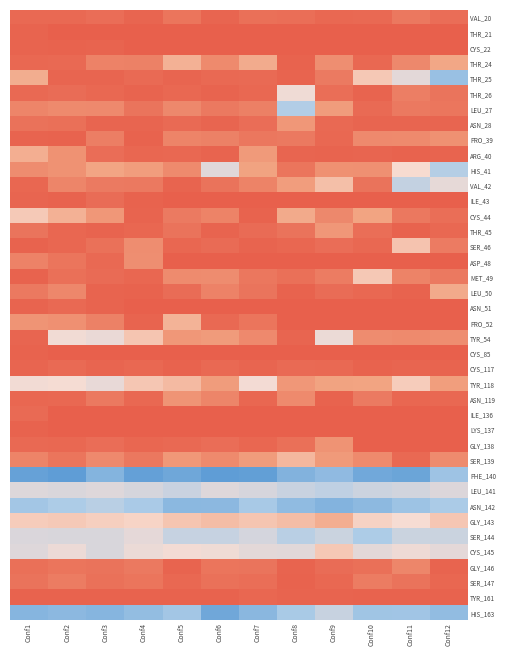

Reading left to right, list all the values displayed in this chart.

VAL_20: Conf1=-0.0	Conf2=-0.0	Conf3=-0.0	Conf4=-0.0	Conf5=-0.0	Conf6=-0.0	Conf7=-0.0	Conf8=-0.0	Conf9=-0.0	Conf10=-0.0	Conf11=-0.0	Conf12=-0.0
THR_21: Conf1=-0.0	Conf2=0.0	Conf3=0.0	Conf4=0.0	Conf5=0.0	Conf6=0.0	Conf7=0.0	Conf8=0.0	Conf9=0.0	Conf10=0.0	Conf11=0.0	Conf12=0.0
CYS_22: Conf1=-0.0	Conf2=-0.0	Conf3=-0.0	Conf4=0.0	Conf5=0.0	Conf6=0.0	Conf7=0.0	Conf8=0.0	Conf9=0.0	Conf10=0.0	Conf11=0.0	Conf12=0.0
THR_24: Conf1=-0.0	Conf2=-0.0	Conf3=-0.0	Conf4=-0.0	Conf5=-0.1	Conf6=-0.0	Conf7=-0.1	Conf8=-0.0	Conf9=-0.0	Conf10=-0.0	Conf11=-0.0	Conf12=-0.1
THR_25: Conf1=-0.1	Conf2=-0.0	Conf3=-0.0	Conf4=-0.0	Conf5=-0.0	Conf6=-0.0	Conf7=-0.0	Conf8=-0.0	Conf9=-0.0	Conf10=-0.1	Conf11=-0.1	Conf12=-0.2
THR_26: Conf1=-0.0	Conf2=-0.0	Conf3=-0.0	Conf4=-0.0	Conf5=-0.0	Conf6=-0.0	Conf7=-0.0	Conf8=-0.1	Conf9=-0.0	Conf10=-0.0	Conf11=-0.0	Conf12=-0.0
LEU_27: Conf1=-0.0	Conf2=-0.0	Conf3=-0.0	Conf4=-0.0	Conf5=-0.0	Conf6=-0.0	Conf7=-0.0	Conf8=-0.1	Conf9=-0.0	Conf10=-0.0	Conf11=-0.0	Conf12=-0.0
ASN_28: Conf1=-0.0	Conf2=-0.0	Conf3=-0.0	Conf4=-0.0	Conf5=-0.0	Conf6=-0.0	Conf7=-0.0	Conf8=-0.0	Conf9=-0.0	Conf10=-0.0	Conf11=-0.0	Conf12=-0.0
PRO_39: Conf1=-0.0	Conf2=-0.0	Conf3=-0.0	Conf4=-0.0	Conf5=-0.0	Conf6=-0.0	Conf7=-0.0	Conf8=-0.0	Conf9=-0.0	Conf10=-0.0	Conf11=-0.0	Conf12=-0.0
ARG_40: Conf1=-0.1	Conf2=-0.0	Conf3=-0.0	Conf4=-0.0	Conf5=-0.0	Conf6=-0.0	Conf7=-0.0	Conf8=-0.0	Conf9=-0.0	Conf10=-0.0	Conf11=-0.0	Conf12=-0.0
HIS_41: Conf1=-0.0	Conf2=-0.0	Conf3=-0.1	Conf4=-0.0	Conf5=-0.0	Conf6=-0.1	Conf7=-0.1	Conf8=-0.0	Conf9=-0.0	Conf10=-0.0	Conf11=-0.1	Conf12=-0.1
VAL_42: Conf1=-0.0	Conf2=-0.0	Conf3=-0.0	Conf4=-0.0	Conf5=-0.0	Conf6=-0.0	Conf7=-0.0	Conf8=-0.1	Conf9=-0.1	Conf10=-0.0	Conf11=-0.1	Conf12=-0.1
ILE_43: Conf1=-0.0	Conf2=-0.0	Conf3=-0.0	Conf4=-0.0	Conf5=0.0	Conf6=0.0	Conf7=0.0	Conf8=0.0	Conf9=0.0	Conf10=0.0	Conf11=0.0	Conf12=0.0
CYS_44: Conf1=-0.1	Conf2=-0.1	Conf3=-0.0	Conf4=-0.0	Conf5=-0.0	Conf6=-0.0	Conf7=-0.0	Conf8=-0.1	Conf9=-0.0	Conf10=-0.1	Conf11=-0.0	Conf12=-0.0
THR_45: Conf1=-0.0	Conf2=-0.0	Conf3=-0.0	Conf4=-0.0	Conf5=-0.0	Conf6=-0.0	Conf7=-0.0	Conf8=-0.0	Conf9=-0.0	Conf10=-0.0	Conf11=-0.0	Conf12=-0.0
SER_46: Conf1=-0.0	Conf2=-0.0	Conf3=-0.0	Conf4=-0.0	Conf5=-0.0	Conf6=-0.0	Conf7=-0.0	Conf8=-0.0	Conf9=-0.0	Conf10=-0.0	Conf11=-0.1	Conf12=-0.0
ASP_48: Conf1=-0.0	Conf2=-0.0	Conf3=-0.0	Conf4=-0.0	Conf5=0.0	Conf6=0.0	Conf7=0.0	Conf8=0.0	Conf9=0.0	Conf10=0.0	Conf11=0.0	Conf12=0.0
MET_49: Conf1=-0.0	Conf2=-0.0	Conf3=-0.0	Conf4=-0.0	Conf5=-0.0	Conf6=-0.0	Conf7=-0.0	Conf8=-0.0	Conf9=-0.0	Conf10=-0.1	Conf11=-0.0	Conf12=-0.0
LEU_50: Conf1=-0.0	Conf2=-0.0	Conf3=-0.0	Conf4=-0.0	Conf5=-0.0	Conf6=-0.0	Conf7=-0.0	Conf8=-0.0	Conf9=-0.0	Conf10=-0.0	Conf11=-0.0	Conf12=-0.1
ASN_51: Conf1=-0.0	Conf2=-0.0	Conf3=-0.0	Conf4=0.0	Conf5=0.0	Conf6=0.0	Conf7=0.0	Conf8=0.0	Conf9=0.0	Conf10=0.0	Conf11=0.0	Conf12=0.0
PRO_52: Conf1=-0.0	Conf2=-0.0	Conf3=-0.0	Conf4=-0.0	Conf5=-0.1	Conf6=-0.0	Conf7=-0.0	Conf8=0.0	Conf9=0.0	Conf10=0.0	Conf11=0.0	Conf12=0.0
TYR_54: Conf1=-0.0	Conf2=-0.1	Conf3=-0.1	Conf4=-0.1	Conf5=-0.0	Conf6=-0.0	Conf7=-0.0	Conf8=-0.0	Conf9=-0.1	Conf10=-0.0	Conf11=-0.0	Conf12=-0.0
CYS_85: Conf1=-0.0	Conf2=0.0	Conf3=0.0	Conf4=0.0	Conf5=0.0	Conf6=0.0	Conf7=0.0	Conf8=0.0	Conf9=0.0	Conf10=0.0	Conf11=0.0	Conf12=0.0
CYS_117: Conf1=-0.0	Conf2=-0.0	Conf3=-0.0	Conf4=-0.0	Conf5=-0.0	Conf6=-0.0	Conf7=-0.0	Conf8=-0.0	Conf9=-0.0	Conf10=-0.0	Conf11=-0.0	Conf12=-0.0
TYR_118: Conf1=-0.1	Conf2=-0.1	Conf3=-0.1	Conf4=-0.1	Conf5=-0.1	Conf6=-0.0	Conf7=-0.1	Conf8=-0.0	Conf9=-0.1	Conf10=-0.1	Conf11=-0.1	Conf12=-0.1
ASN_119: Conf1=-0.0	Conf2=-0.0	Conf3=-0.0	Conf4=-0.0	Conf5=-0.0	Conf6=-0.0	Conf7=-0.0	Conf8=-0.0	Conf9=-0.0	Conf10=-0.0	Conf11=-0.0	Conf12=-0.0
ILE_136: Conf1=-0.0	Conf2=0.0	Conf3=0.0	Conf4=0.0	Conf5=0.0	Conf6=0.0	Conf7=0.0	Conf8=0.0	Conf9=0.0	Conf10=0.0	Conf11=0.0	Conf12=0.0
LYS_137: Conf1=-0.0	Conf2=0.0	Conf3=0.0	Conf4=0.0	Conf5=0.0	Conf6=0.0	Conf7=0.0	Conf8=0.0	Conf9=0.0	Conf10=0.0	Conf11=0.0	Conf12=0.0
GLY_138: Conf1=-0.0	Conf2=-0.0	Conf3=-0.0	Conf4=-0.0	Conf5=-0.0	Conf6=-0.0	Conf7=-0.0	Conf8=-0.0	Conf9=-0.0	Conf10=0.0	Conf11=0.0	Conf12=0.0
SER_139: Conf1=-0.0	Conf2=-0.0	Conf3=-0.0	Conf4=-0.0	Conf5=-0.0	Conf6=-0.0	Conf7=-0.0	Conf8=-0.1	Conf9=-0.0	Conf10=-0.0	Conf11=-0.0	Conf12=-0.0
PHE_140: Conf1=-0.2	Conf2=-0.2	Conf3=-0.2	Conf4=-0.2	Conf5=-0.2	Conf6=-0.2	Conf7=-0.2	Conf8=-0.2	Conf9=-0.2	Conf10=-0.2	Conf11=-0.2	Conf12=-0.2
LEU_141: Conf1=-0.1	Conf2=-0.1	Conf3=-0.1	Conf4=-0.1	Conf5=-0.1	Conf6=-0.1	Conf7=-0.1	Conf8=-0.1	Conf9=-0.1	Conf10=-0.1	Conf11=-0.1	Conf12=-0.1
ASN_142: Conf1=-0.2	Conf2=-0.1	Conf3=-0.1	Conf4=-0.1	Conf5=-0.2	Conf6=-0.2	Conf7=-0.1	Conf8=-0.2	Conf9=-0.2	Conf10=-0.2	Conf11=-0.2	Conf12=-0.1
GLY_143: Conf1=-0.1	Conf2=-0.1	Conf3=-0.1	Conf4=-0.1	Conf5=-0.1	Conf6=-0.1	Conf7=-0.1	Conf8=-0.1	Conf9=-0.1	Conf10=-0.1	Conf11=-0.1	Conf12=-0.1
SER_144: Conf1=-0.1	Conf2=-0.1	Conf3=-0.1	Conf4=-0.1	Conf5=-0.1	Conf6=-0.1	Conf7=-0.1	Conf8=-0.1	Conf9=-0.1	Conf10=-0.1	Conf11=-0.1	Conf12=-0.1
CYS_145: Conf1=-0.1	Conf2=-0.1	Conf3=-0.1	Conf4=-0.1	Conf5=-0.1	Conf6=-0.1	Conf7=-0.1	Conf8=-0.1	Conf9=-0.1	Conf10=-0.1	Conf11=-0.1	Conf12=-0.1
GLY_146: Conf1=-0.0	Conf2=-0.0	Conf3=-0.0	Conf4=-0.0	Conf5=-0.0	Conf6=-0.0	Conf7=-0.0	Conf8=-0.0	Conf9=-0.0	Conf10=-0.0	Conf11=-0.0	Conf12=-0.0
SER_147: Conf1=-0.0	Conf2=-0.0	Conf3=-0.0	Conf4=-0.0	Conf5=-0.0	Conf6=-0.0	Conf7=-0.0	Conf8=-0.0	Conf9=-0.0	Conf10=-0.0	Conf11=-0.0	Conf12=-0.0
TYR_161: Conf1=-0.0	Conf2=-0.0	Conf3=-0.0	Conf4=-0.0	Conf5=-0.0	Conf6=-0.0	Conf7=-0.0	Conf8=-0.0	Conf9=-0.0	Conf10=-0.0	Conf11=-0.0	Conf12=-0.0
HIS_163: Conf1=-0.2	Conf2=-0.2	Conf3=-0.2	Conf4=-0.2	Conf5=-0.2	Conf6=-0.2	Conf7=-0.2	Conf8=-0.1	Conf9=-0.1	Conf10=-0.2	Conf11=-0.2	Conf12=-0.2